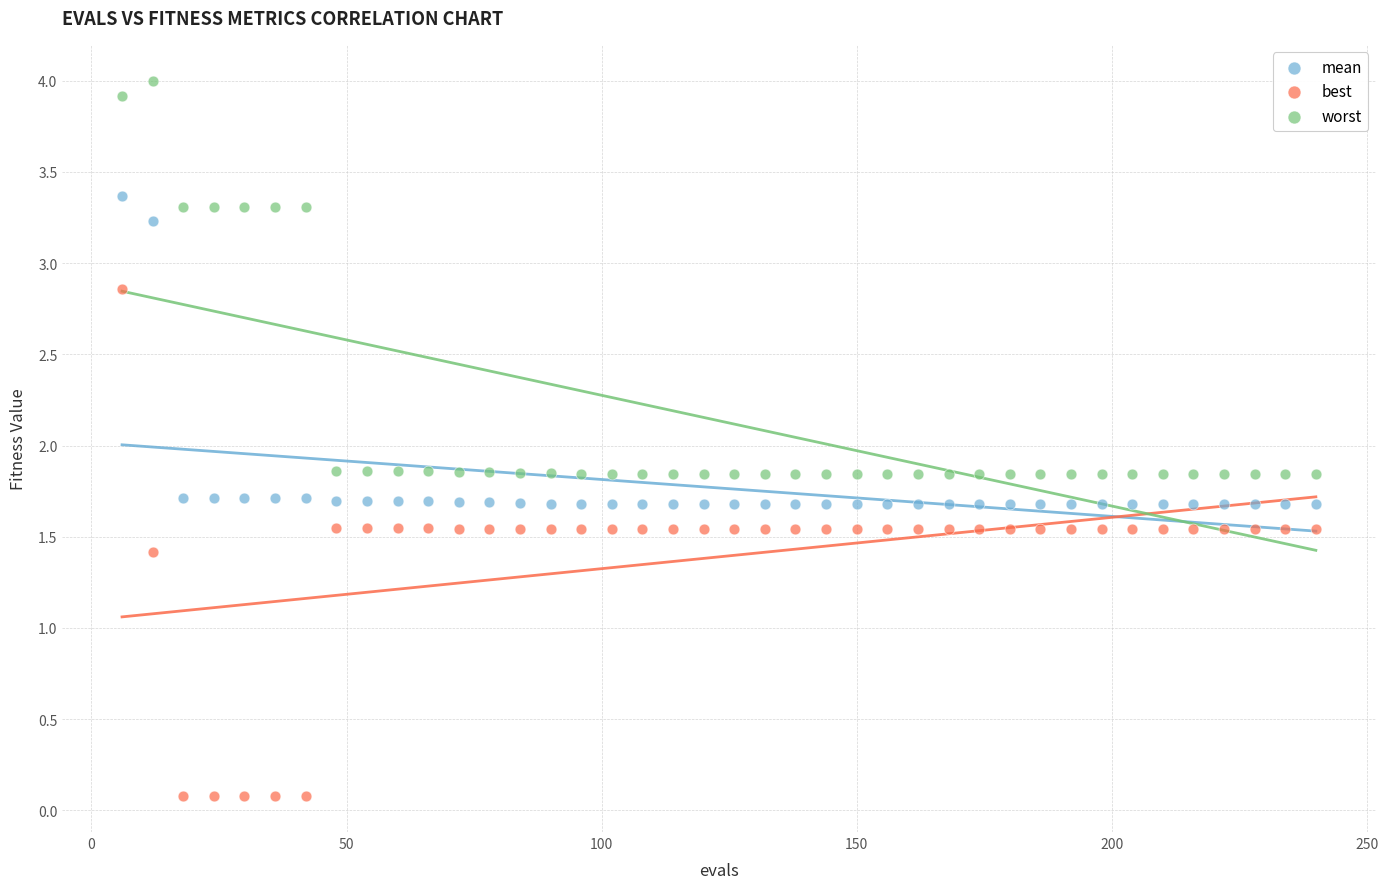

Which series has the widest spread of Y values?

best